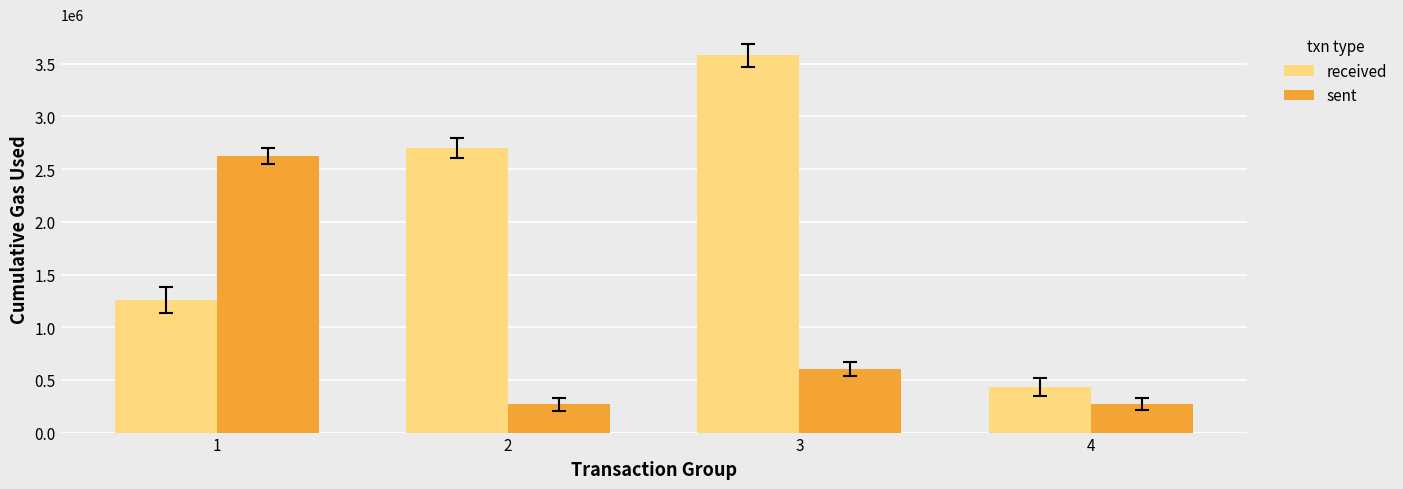

Which series has the largest total across all categories?

received